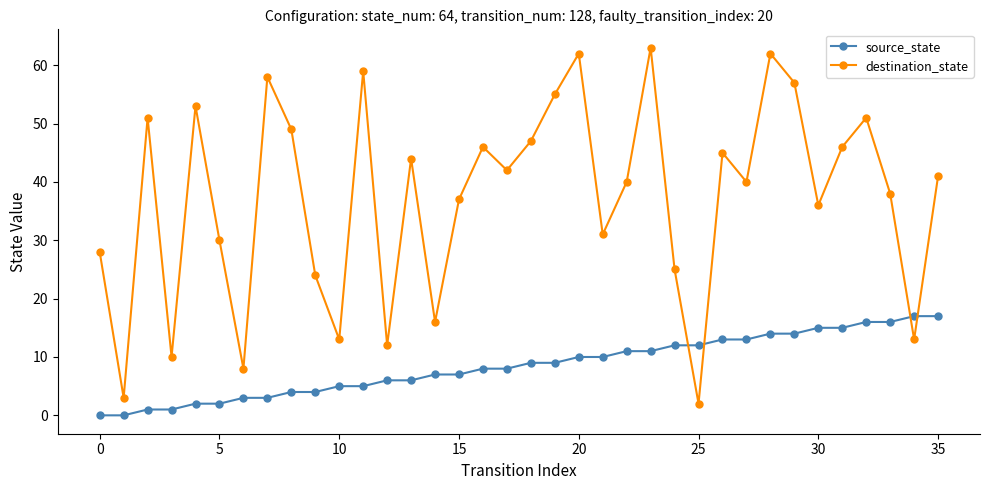

Rank the series by their maximum value, from lowest to highest.

source_state, destination_state